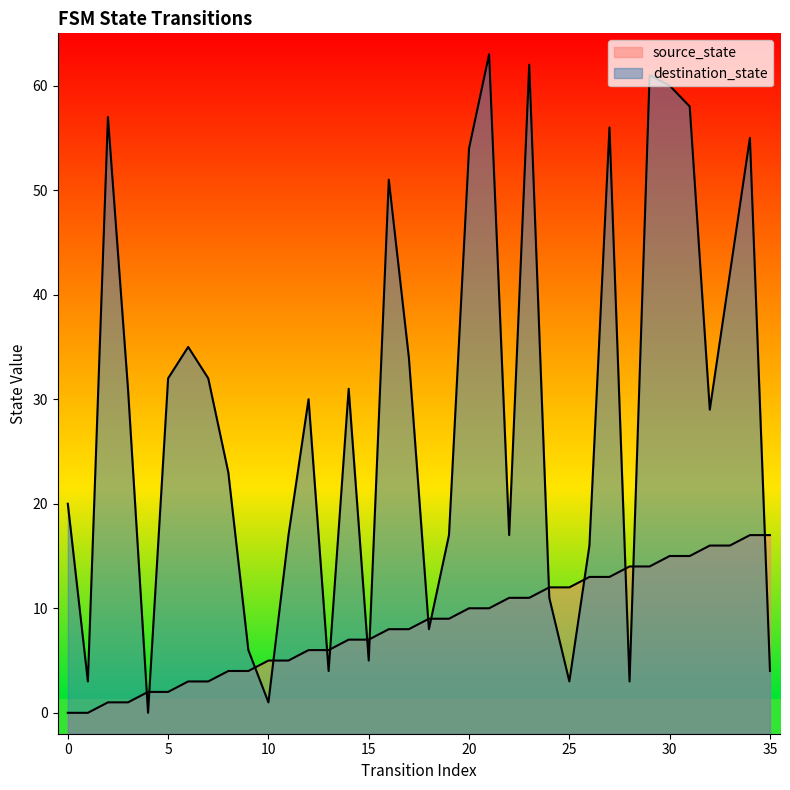

List the series in order of their overall mean, highest first.

destination_state, source_state